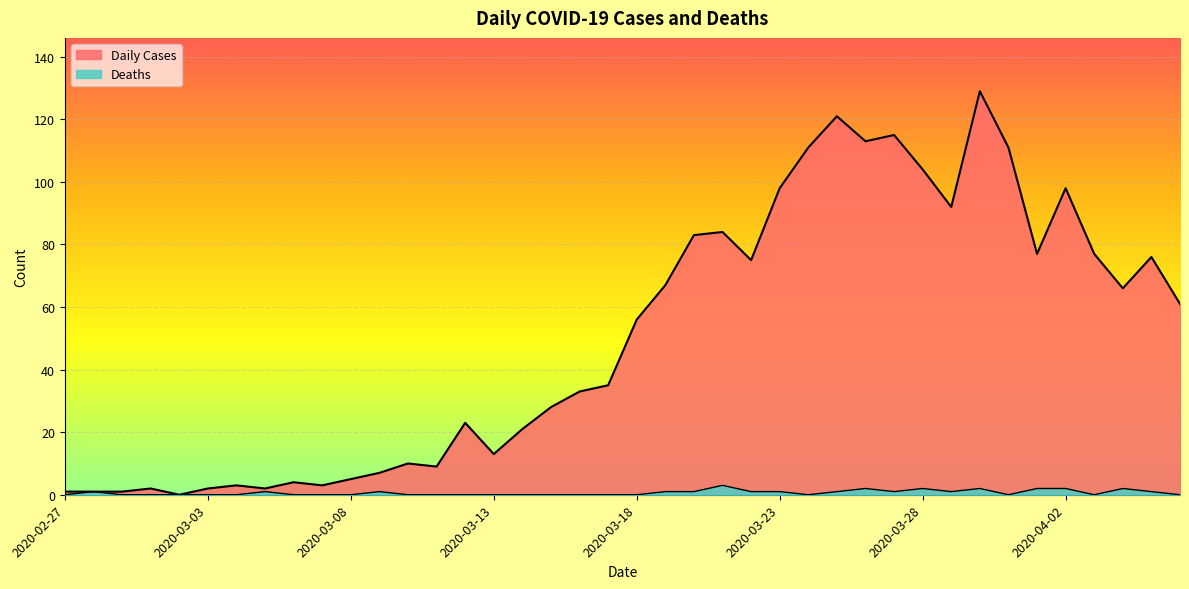

What is the label of the 25th point from the right?

2020-03-13